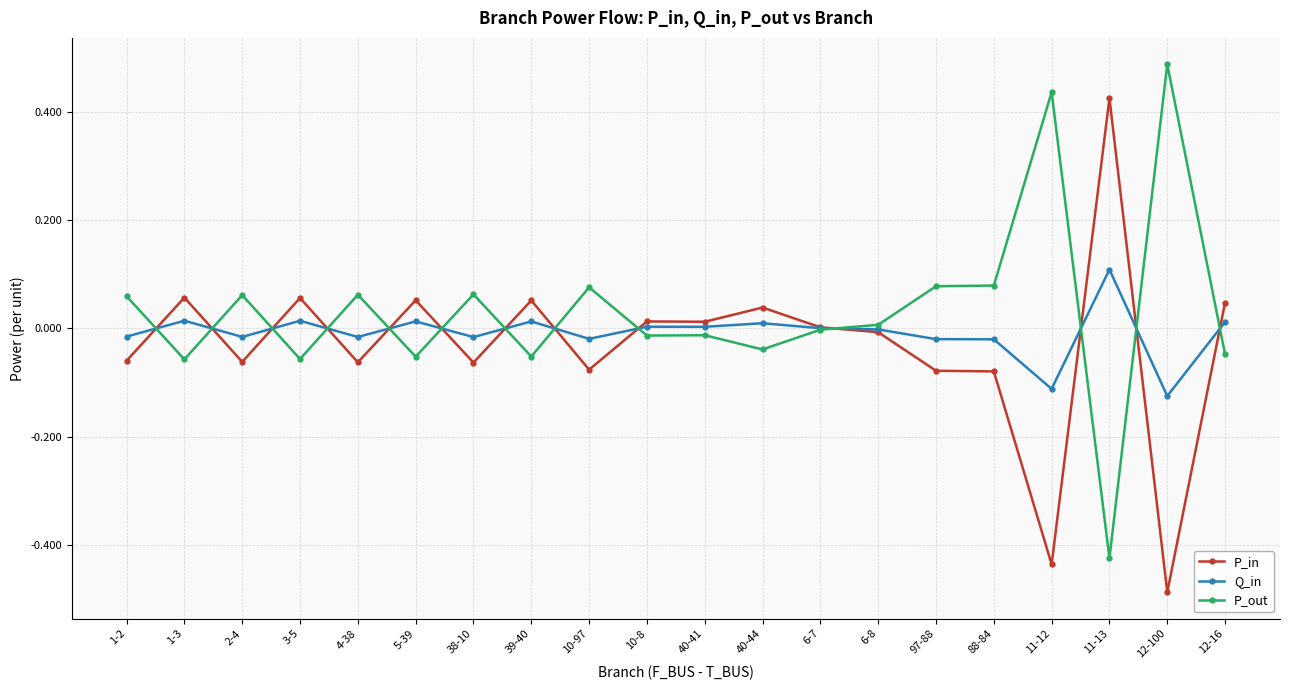

What is the label of the 19th point from the left?

12-100